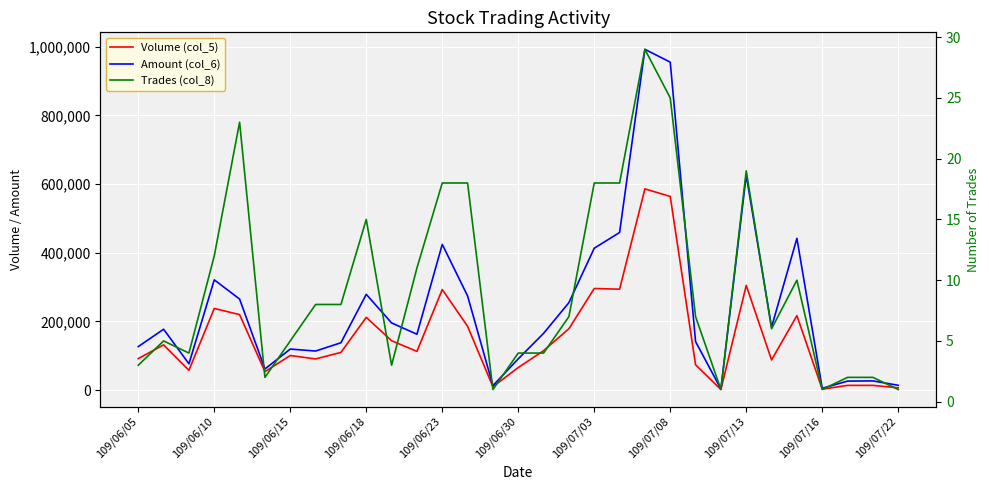

What is the average value of the Volume (col_5) series?

157355